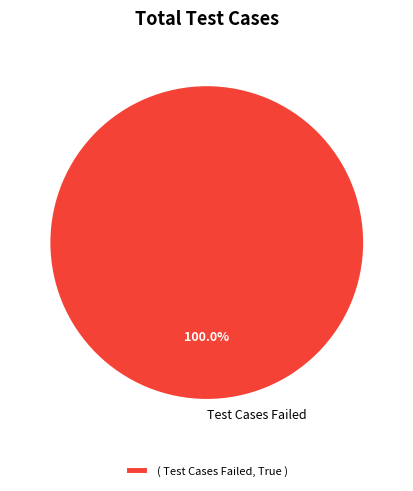

Does Test Cases Failed represent more than half of the total?

Yes